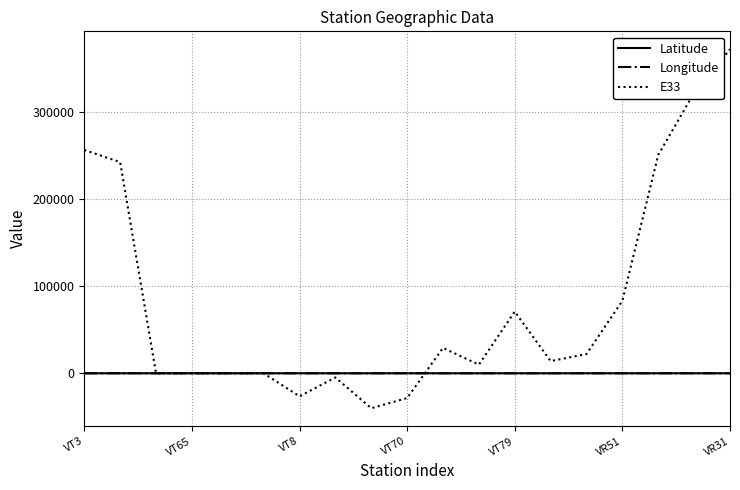

In Latitude, how many points are lower than both neighbors (excluding endpoints)?

4